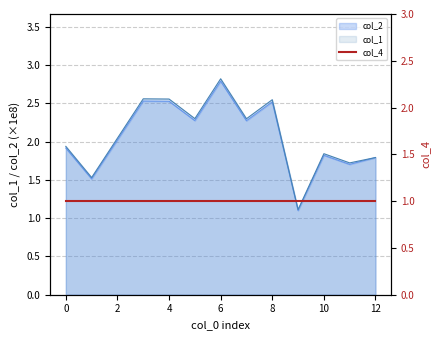

What is the highest value of the col_1 series?

2.8